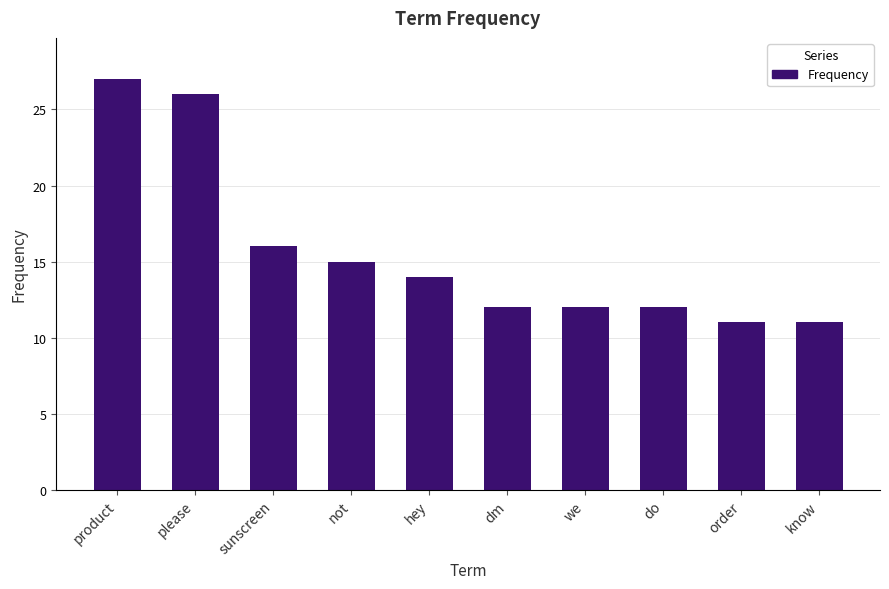

The chart shows a value of 27 at product. True or false?

True